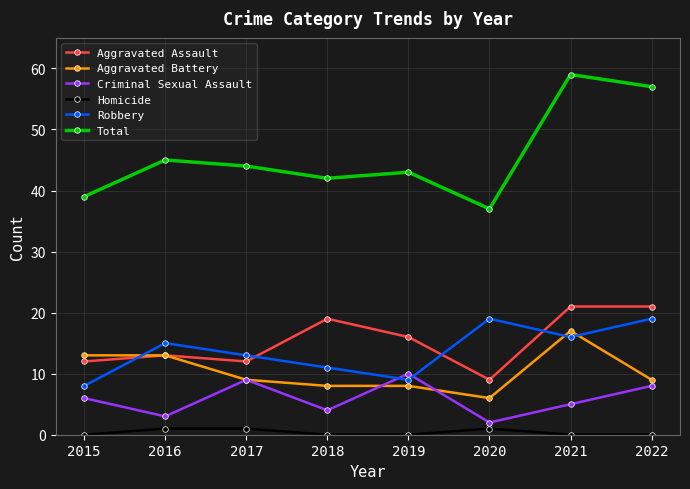

What is the maximum value for Homicide?

1